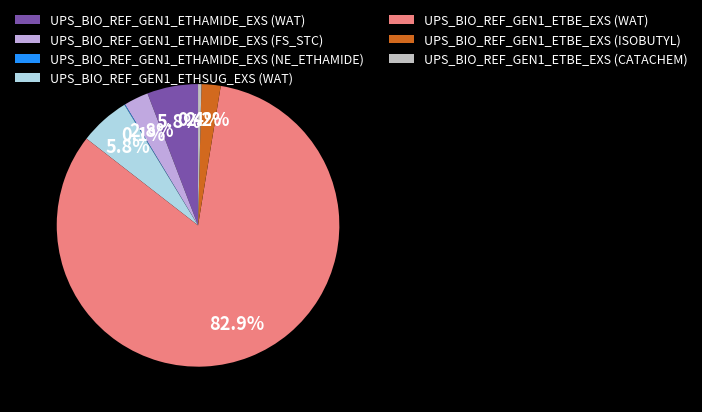

To the nearest percent, what is the difference between the largest and smallest slice percentages?

83%